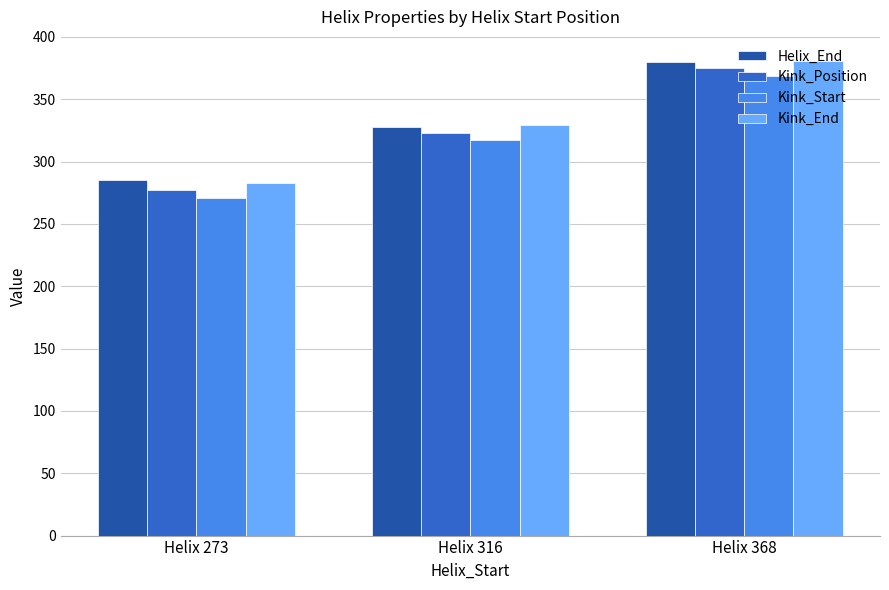

Reading left to right, transcribe all the data shown in this chart.

Helix_End: Helix 273=285	Helix 316=328	Helix 368=380
Kink_Position: Helix 273=277	Helix 316=323	Helix 368=375
Kink_Start: Helix 273=271	Helix 316=317	Helix 368=369
Kink_End: Helix 273=283	Helix 316=329	Helix 368=381